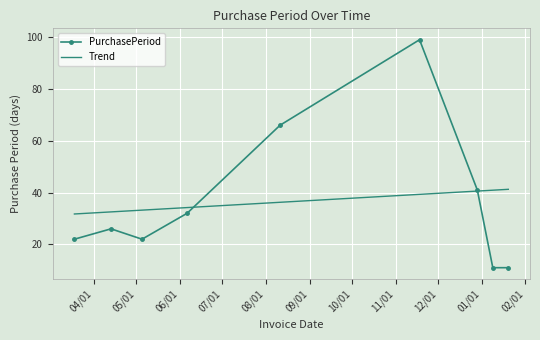

Count the number of data series in this chart.

2